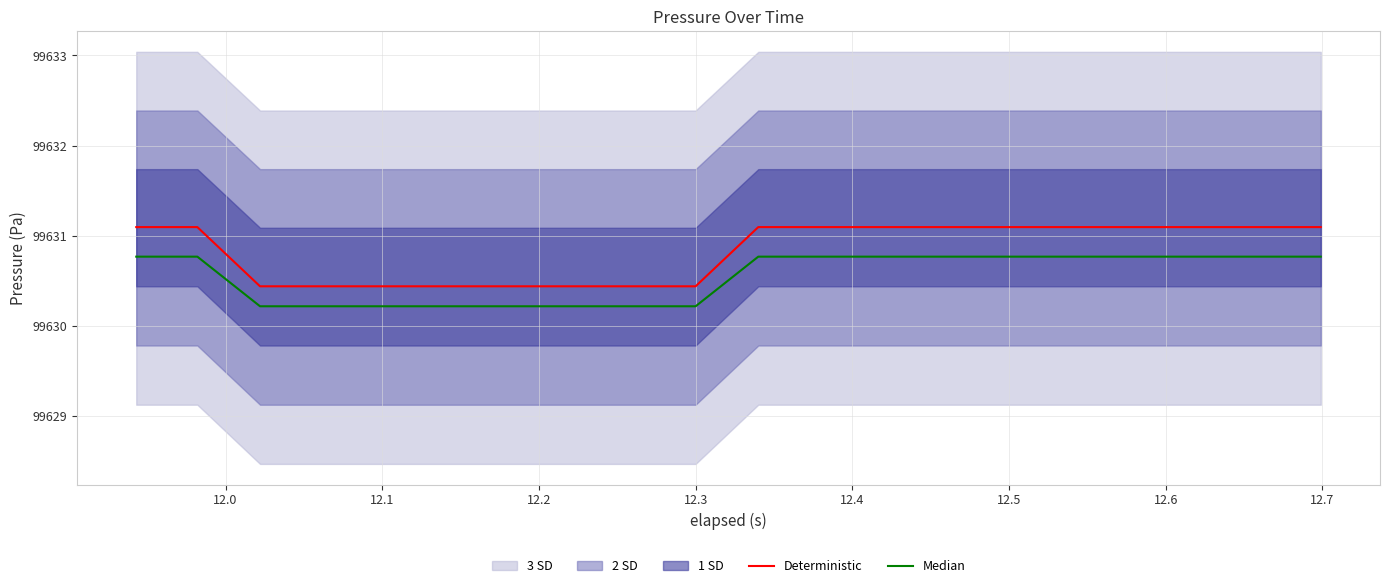

True or false: Median and Deterministic cross at least once.

False